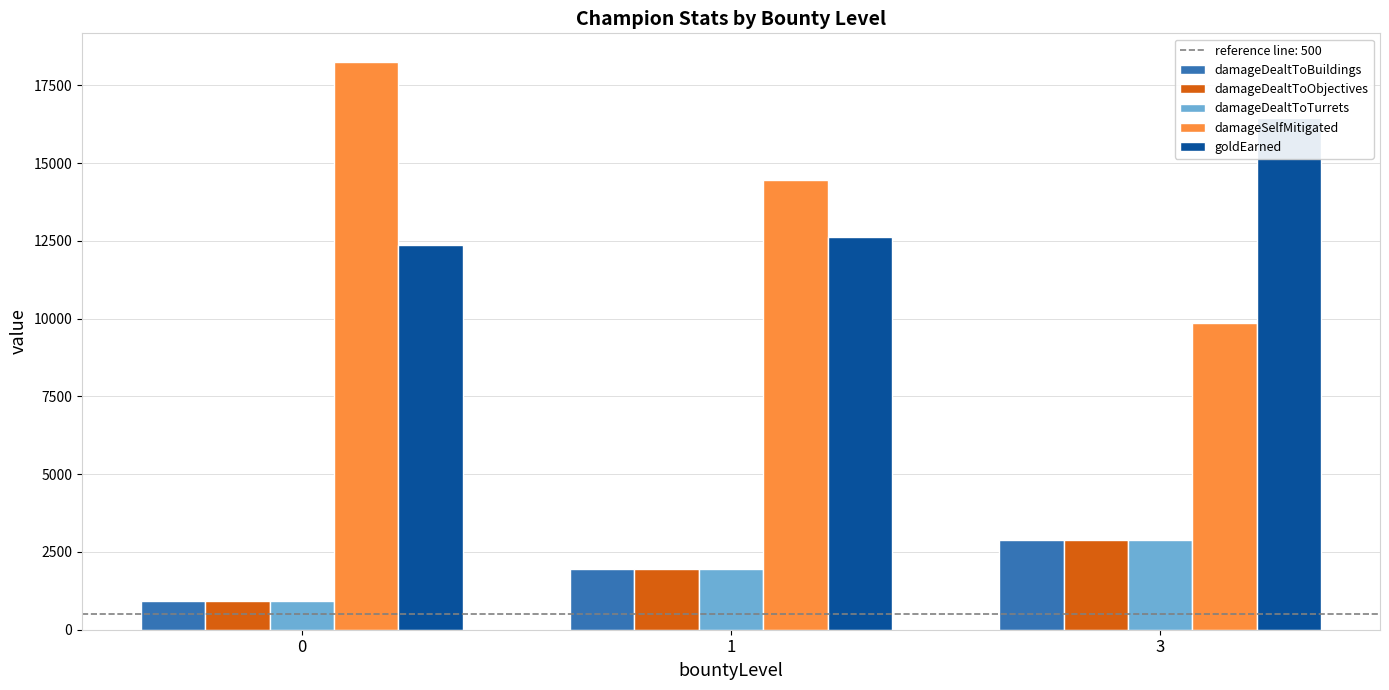

Which category has the lowest value in the damageSelfMitigated series?

3